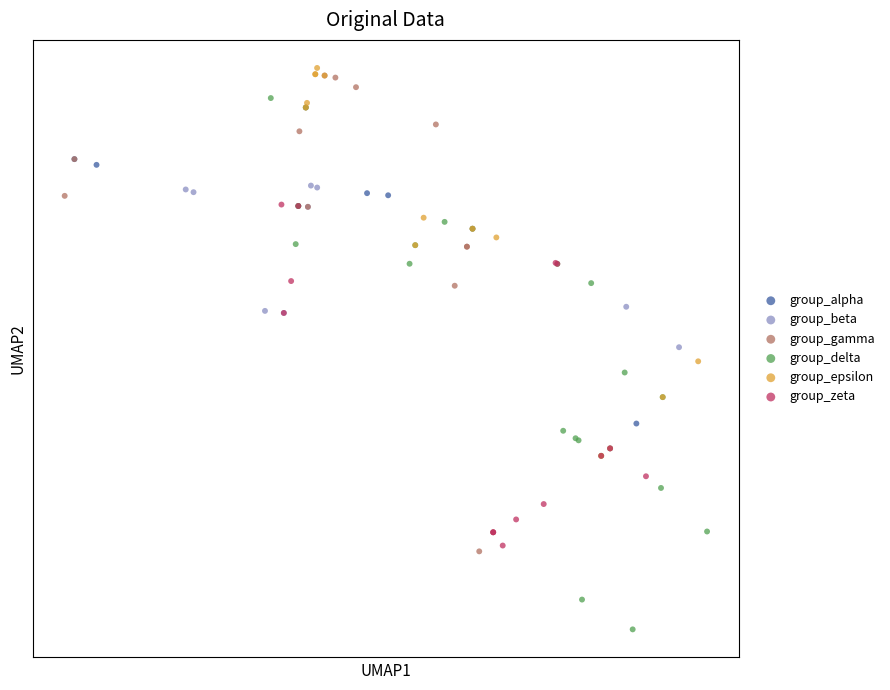

Which series has the widest spread of Y values?

group_delta